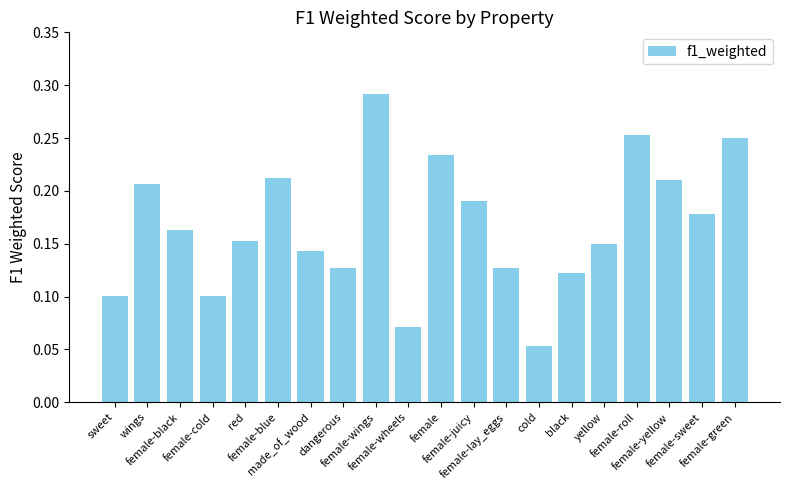

Count the values in the range 0 to 1.

20